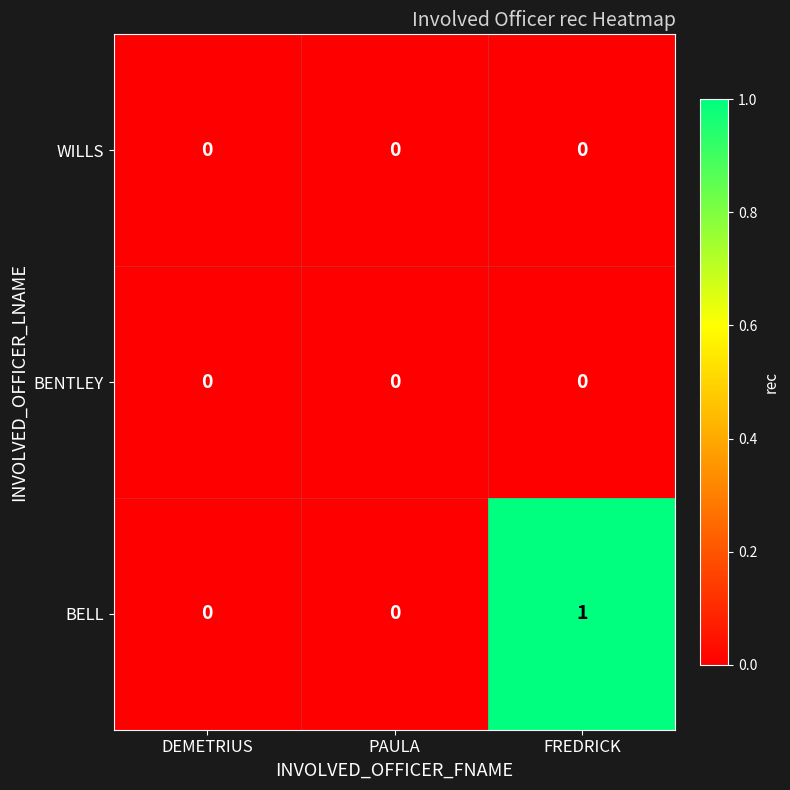

Reading left to right, transcribe all the data shown in this chart.

WILLS: 0	0	0
BENTLEY: 0	0	0
BELL: 0	0	1